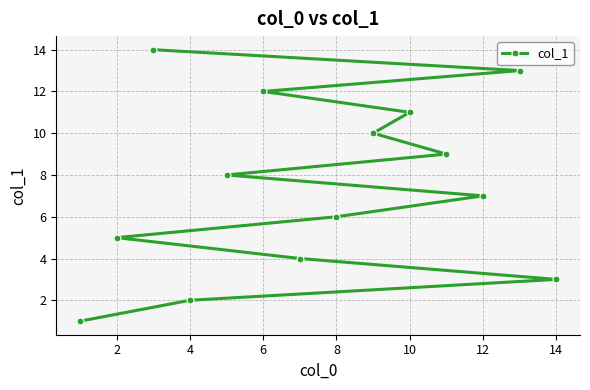

How many data points are less than 8?

7